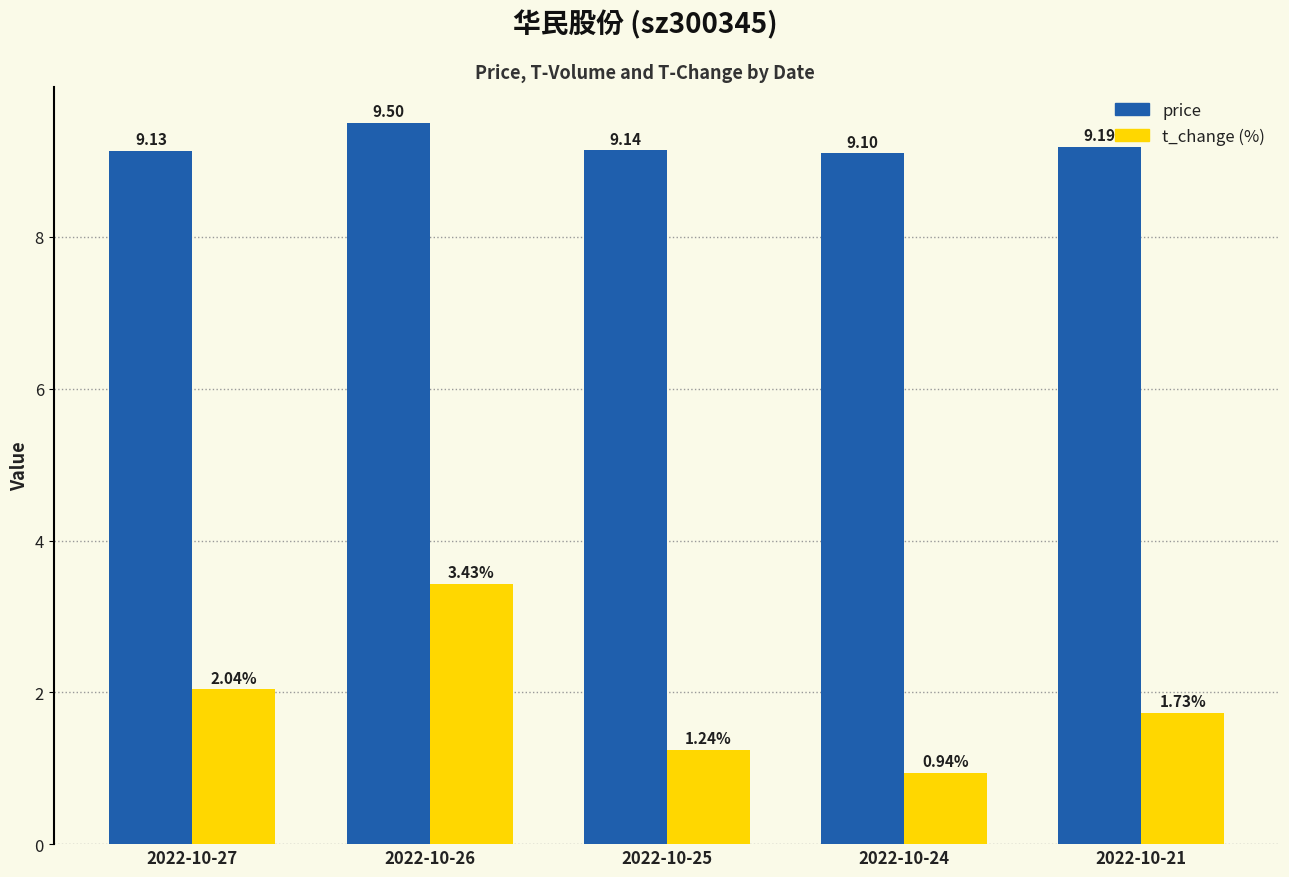

What is the total value across all series at 2022-10-21?

10.9